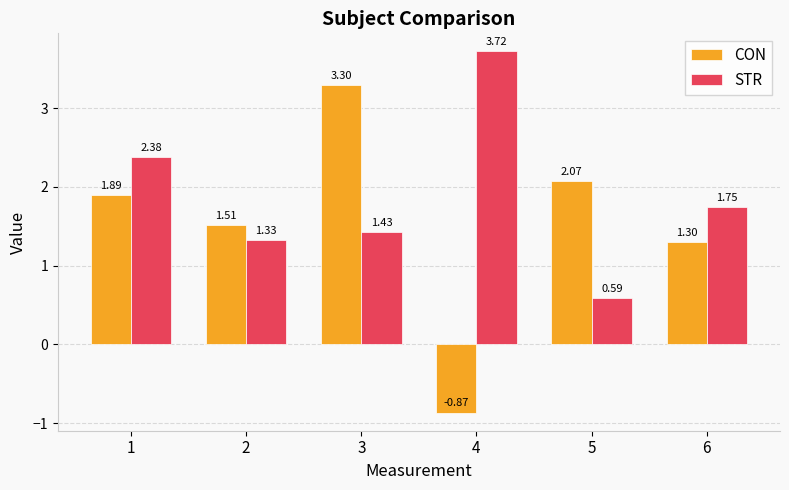

Which series has the largest total across all categories?

STR